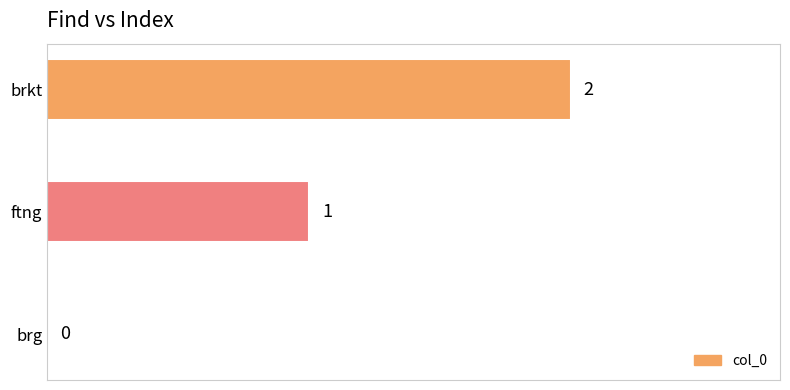

Which has a higher value, brkt or ftng?

brkt